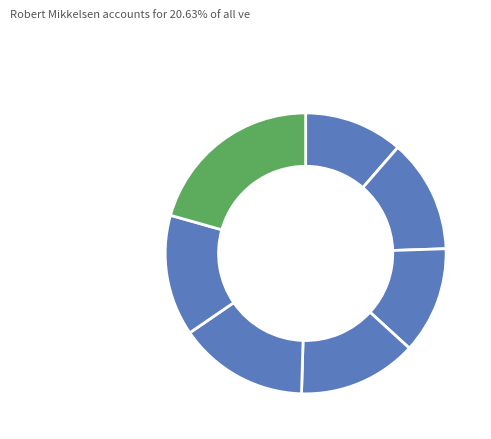

To the nearest percent, what is the difference between the largest and smallest slice percentages?

9%